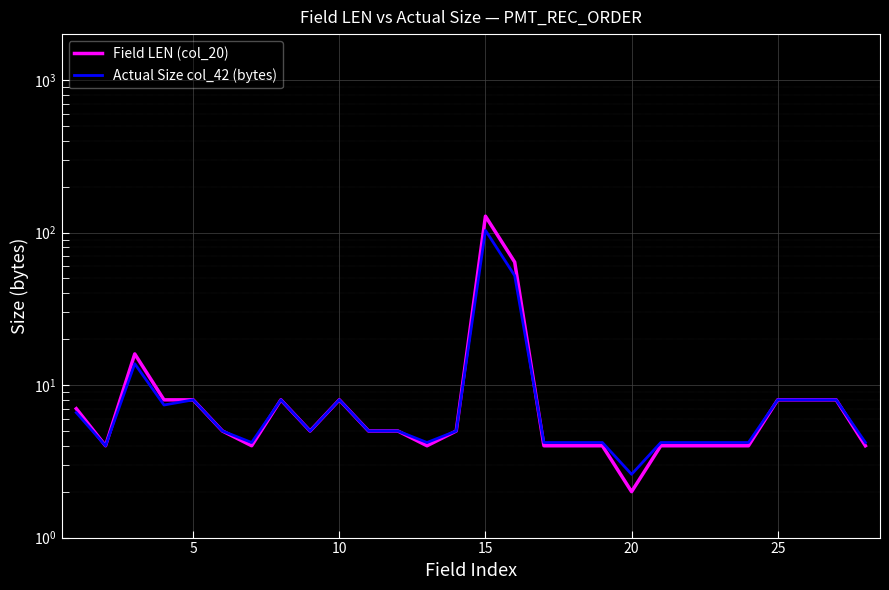

How many interior local valleys does the Field LEN (col_20) series have?

5